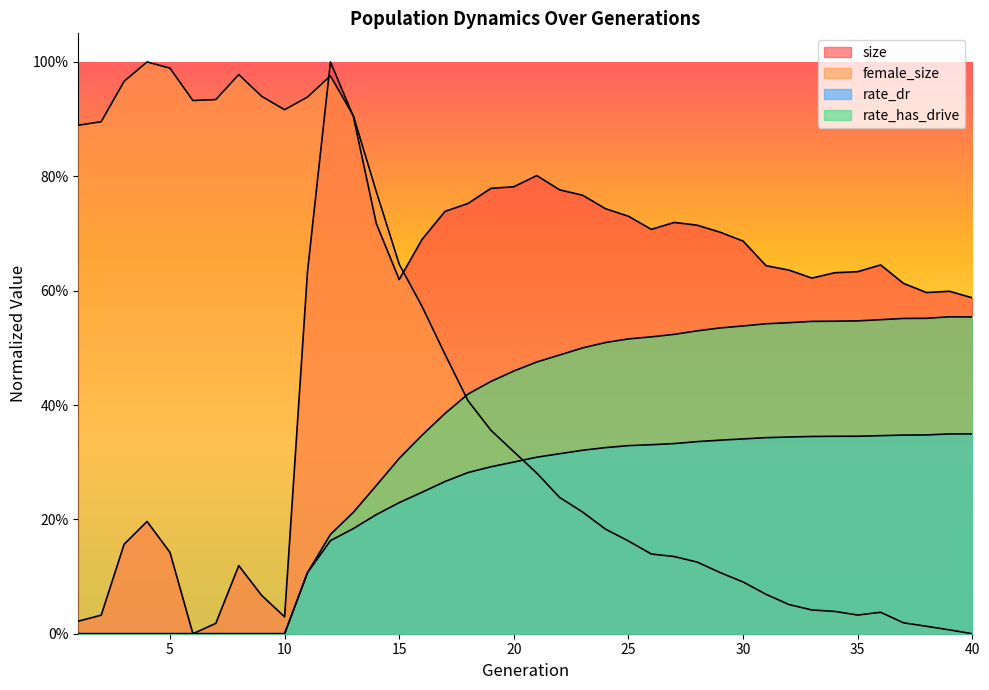

How many data points in rate_dr are above 0?

30